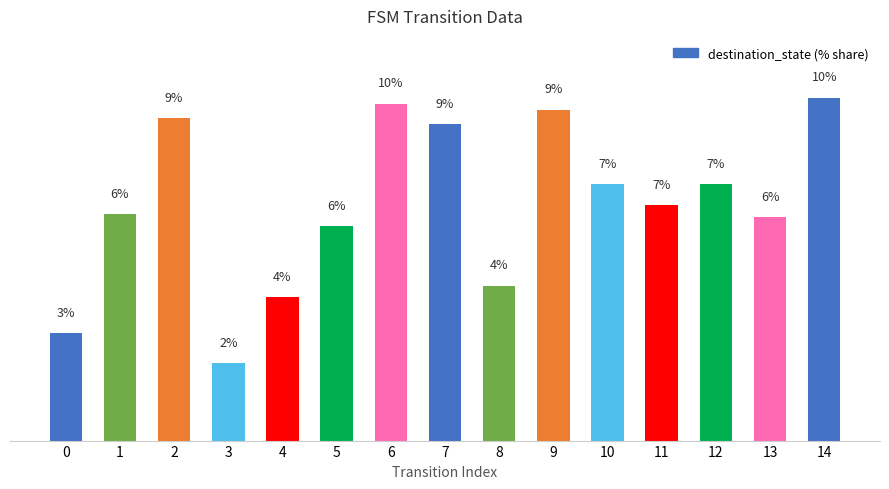

How many data points are above 6?

11